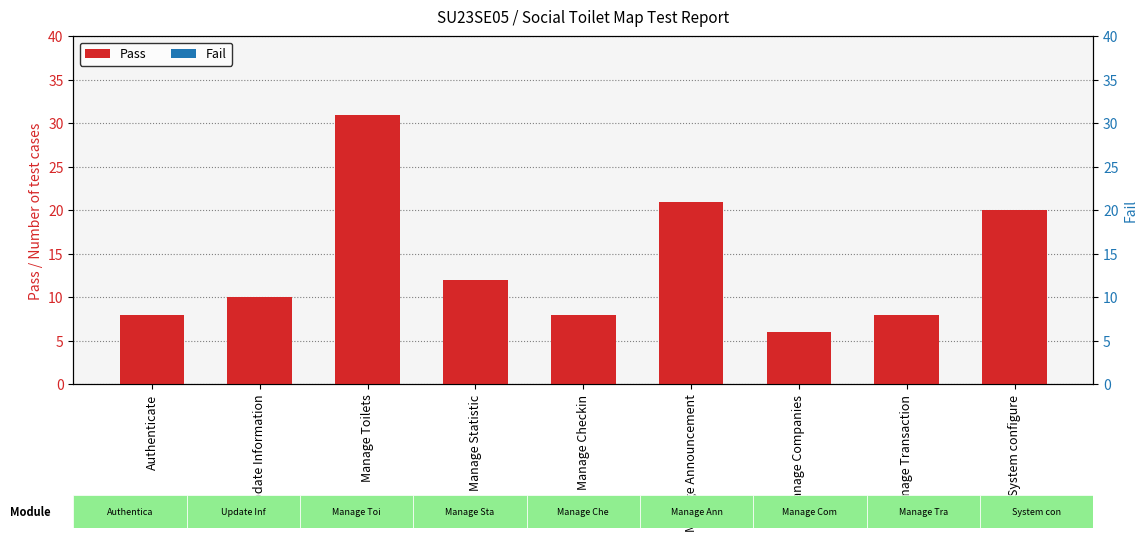

What position from the left is System configure?

9